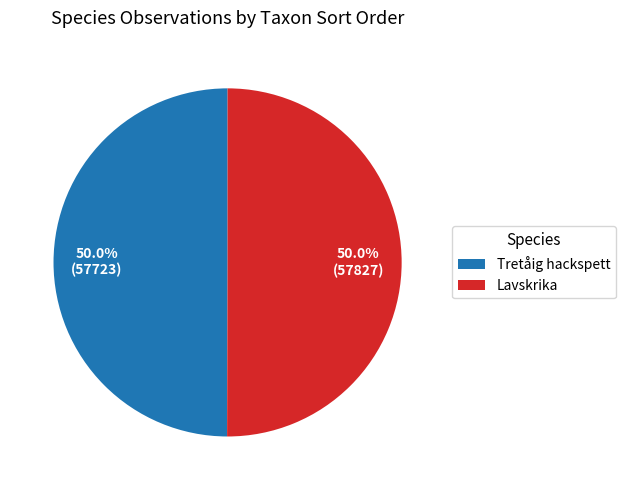

Do Lavskrika and Tretåig hackspett together represent more than half of the pie?

Yes